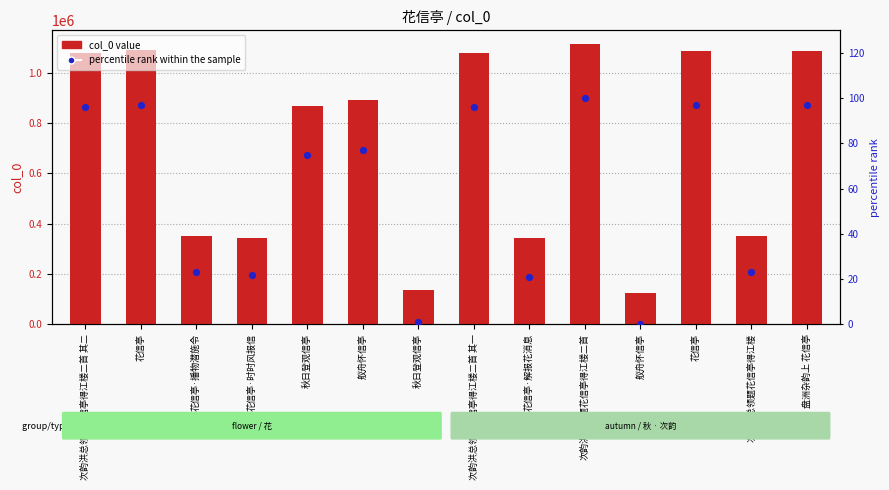

Is the value of col_0 value at 花信亭 greater than the value of percentile rank within the sample at 盘洲杂韵上 花信亭?

Yes